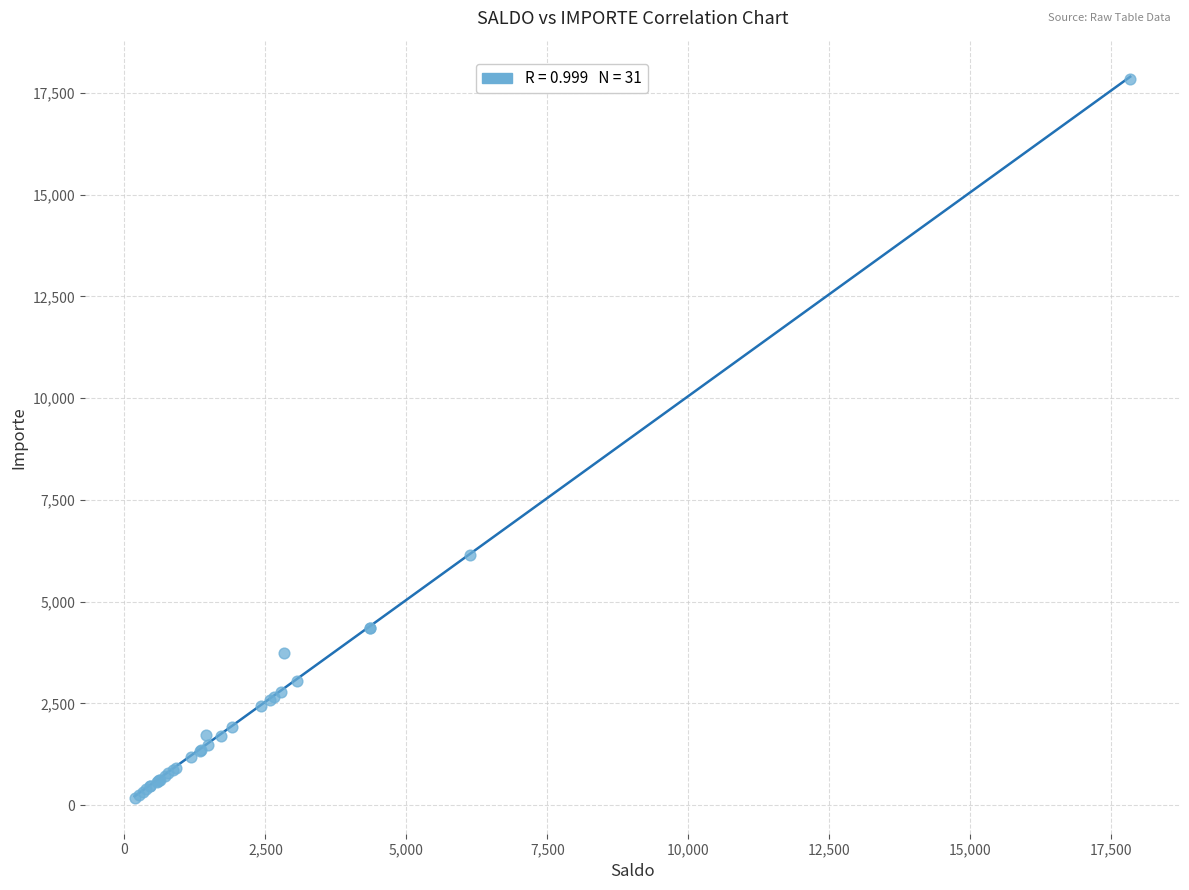

What Y value in the scatter plot is closest to 9011?

6136.0